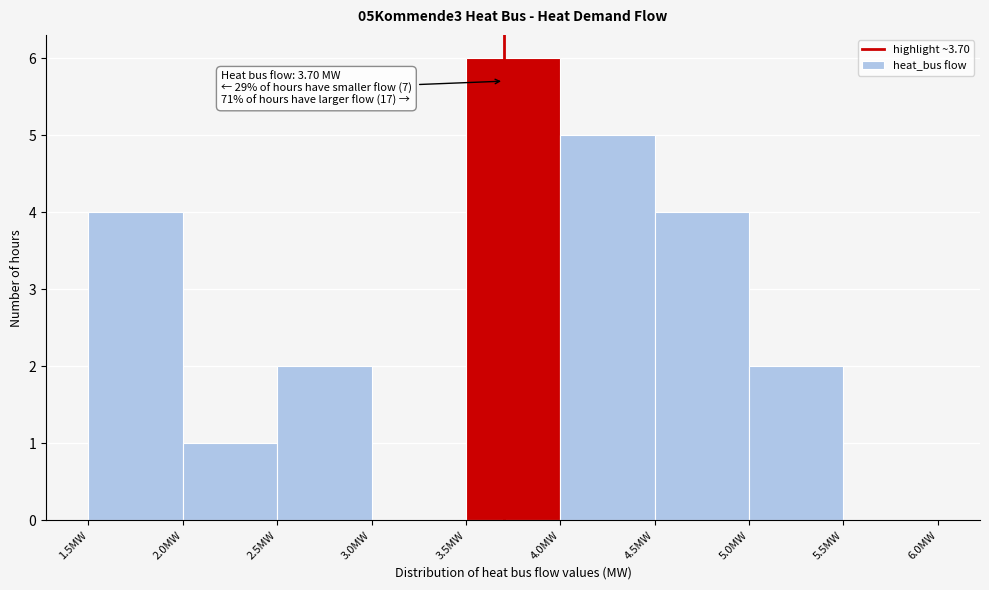

Which range on the x-axis has the tallest bar?

3.5 to 4.0